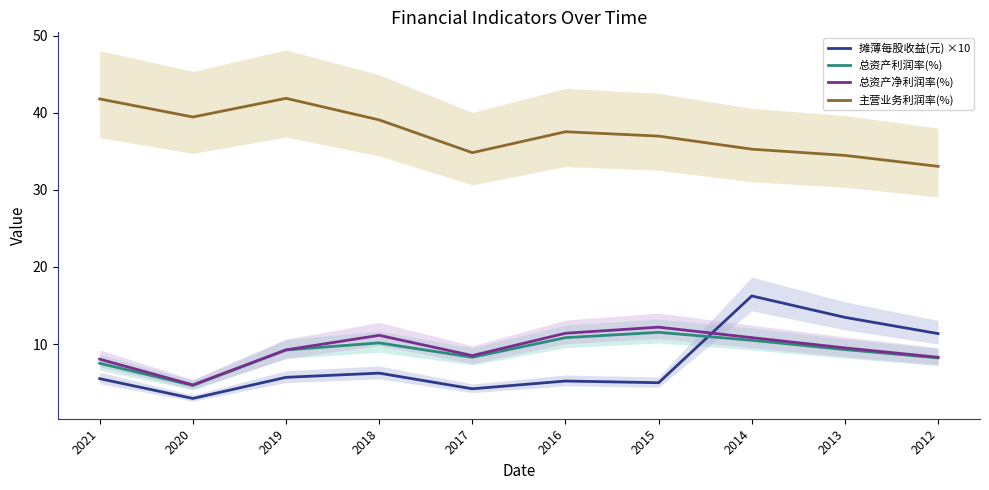

At which label does 摊薄每股收益(元) ×10 first exceed 5?

2021